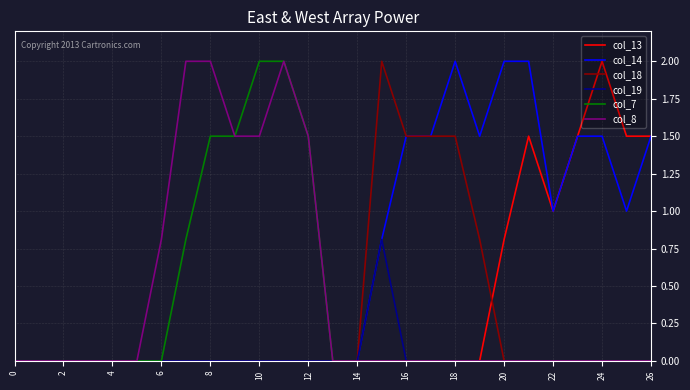

Which series has the largest total across all categories?

col_14